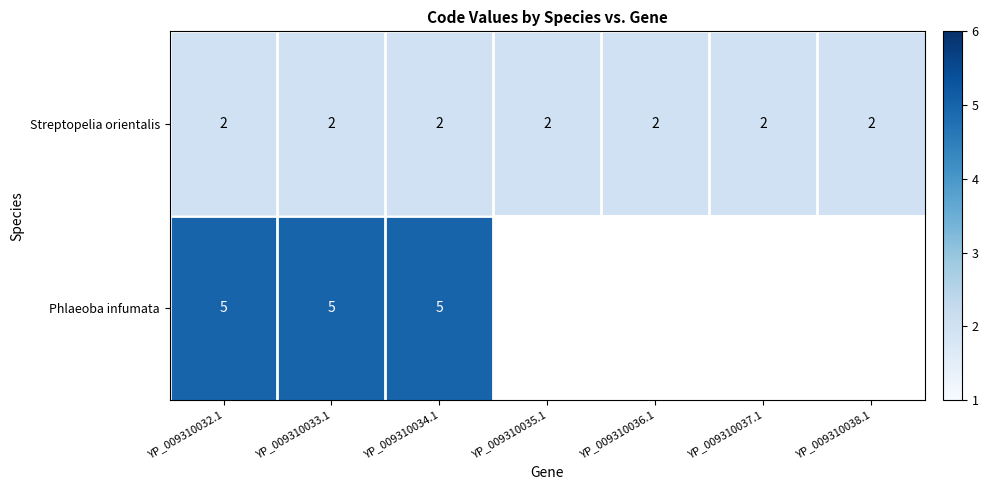

Count the number of data series in this chart.

2